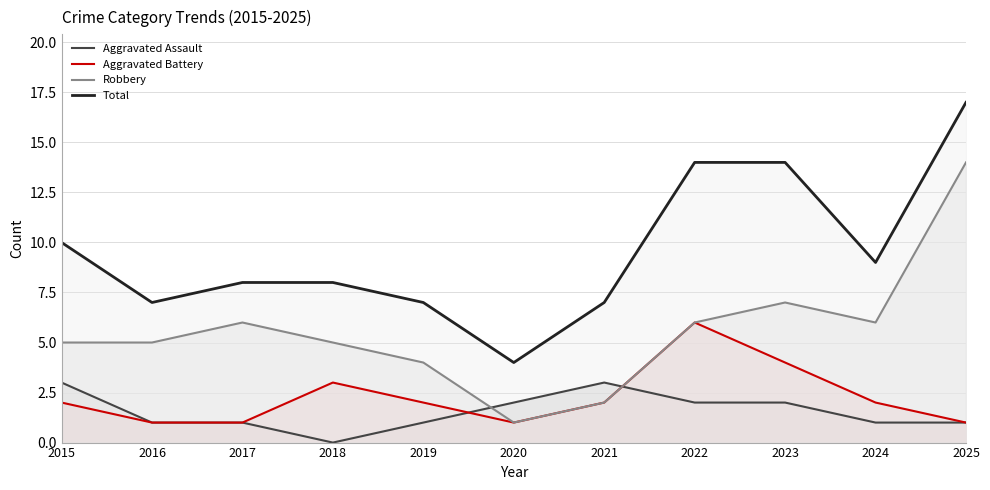

What is the highest value of the Robbery series?

14